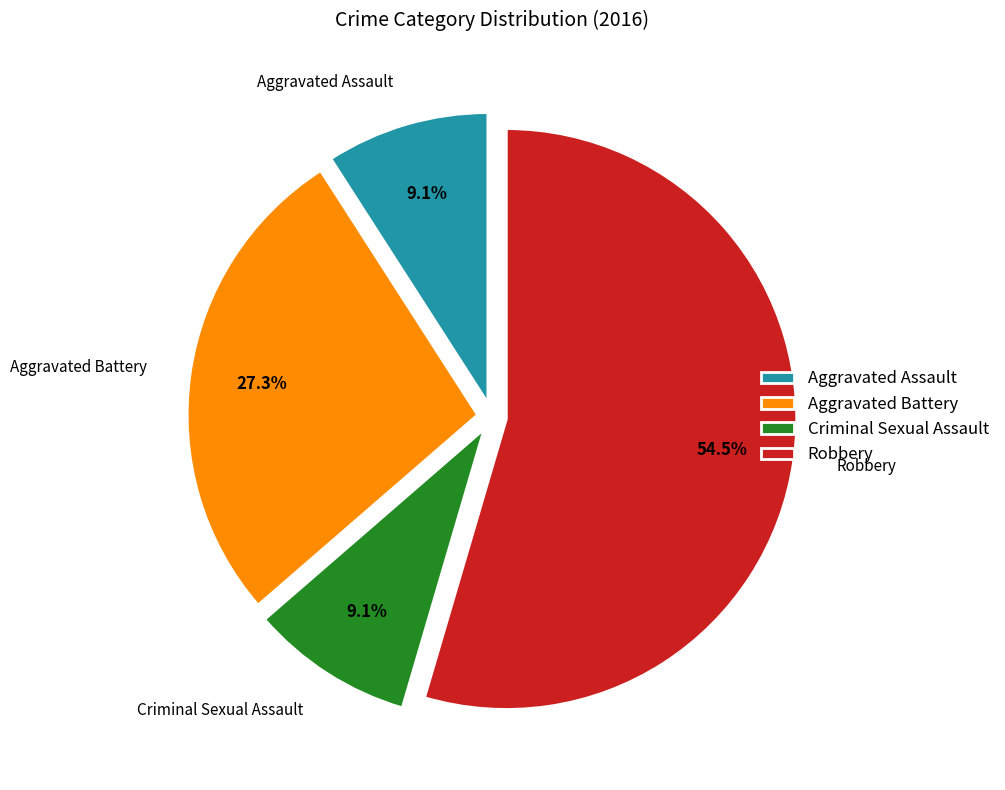

Is there a majority slice in this chart?

Yes